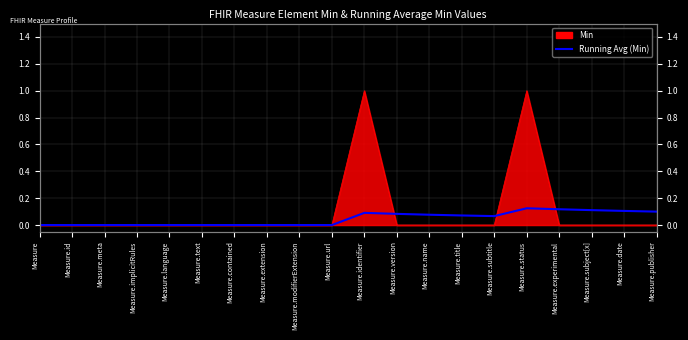

List the labels in order of value, smallest first.

Measure, Measure.id, Measure.meta, Measure.implicitRules, Measure.language, Measure.text, Measure.contained, Measure.extension, Measure.modifierExtension, Measure.url, Measure.subtitle, Measure.title, Measure.name, Measure.version, Measure.identifier, Measure.publisher, Measure.date, Measure.subject[x], Measure.experimental, Measure.status